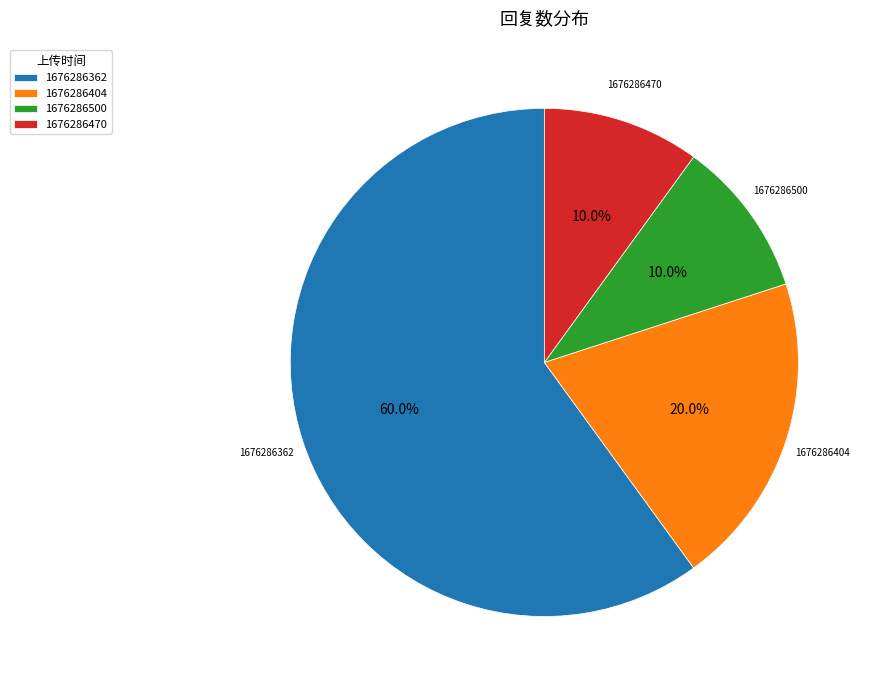

Is it true that 1676286470 is 10% of the pie?

True